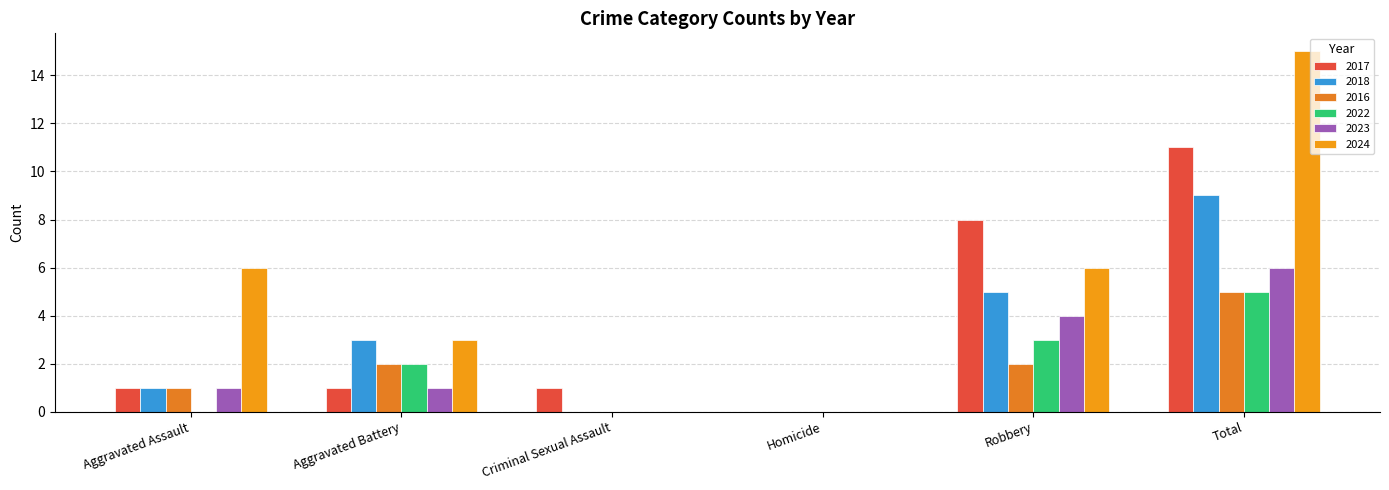

At which category is the sum across all series the highest?

Total